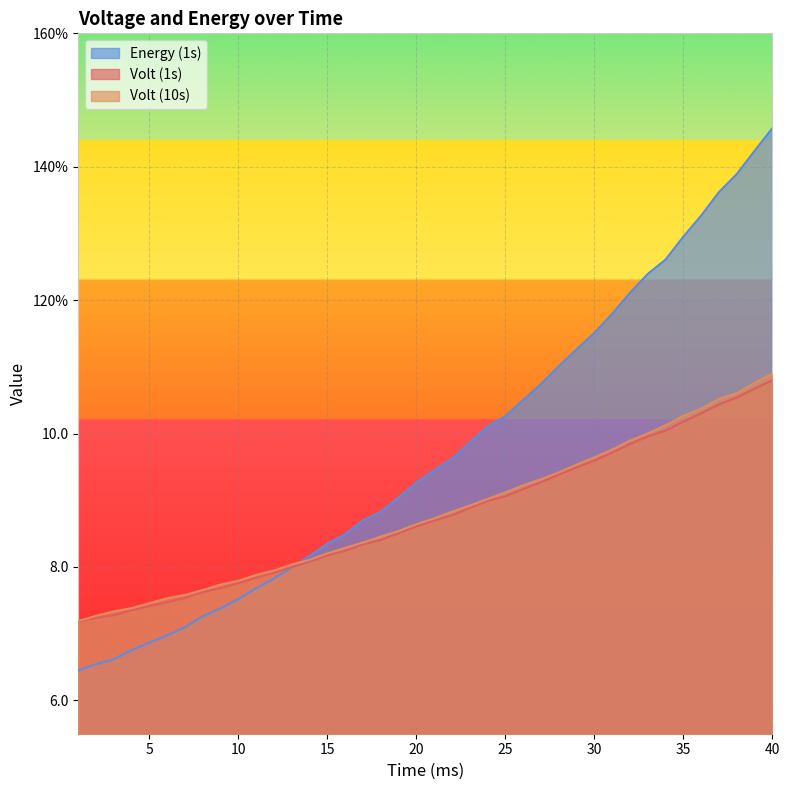

Which has a higher value, 36 or 39?

39